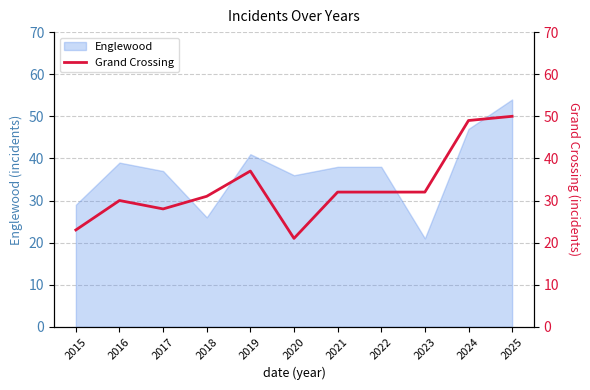

How many data points are less than 32?

5